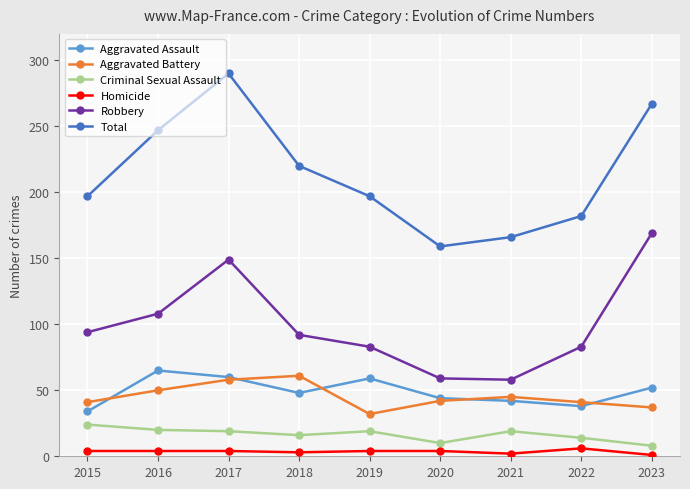

True or false: Aggravated Battery and Homicide intersect in this chart.

False